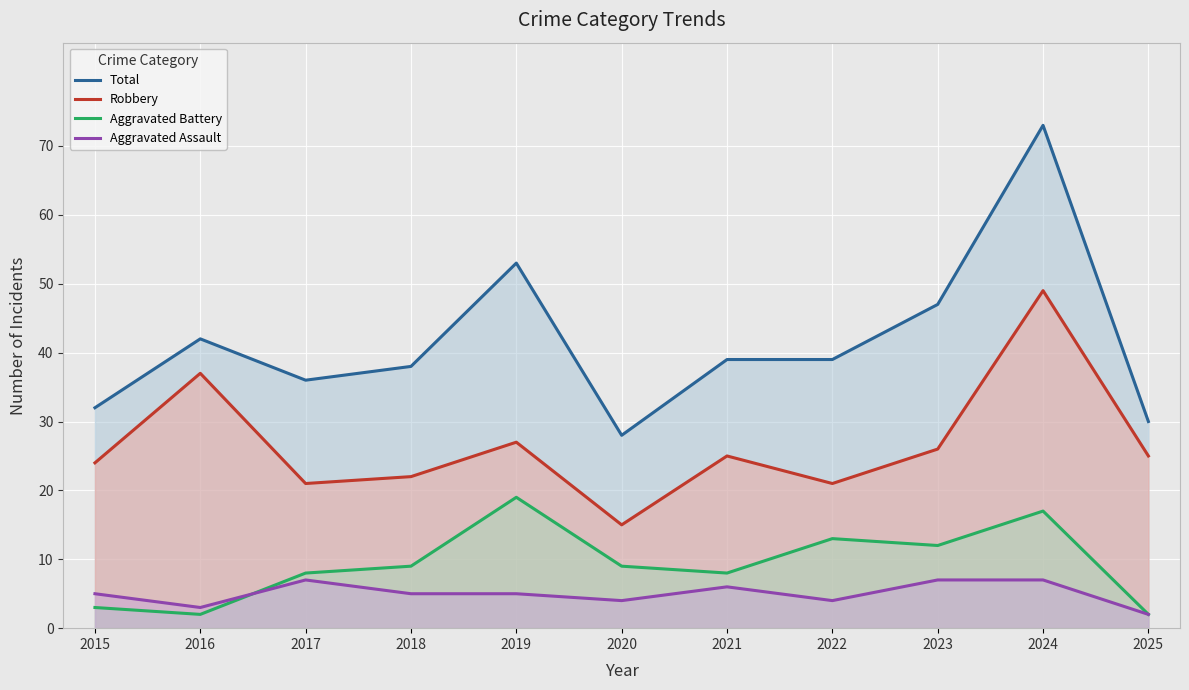

True or false: Robbery and Aggravated Assault intersect in this chart.

False